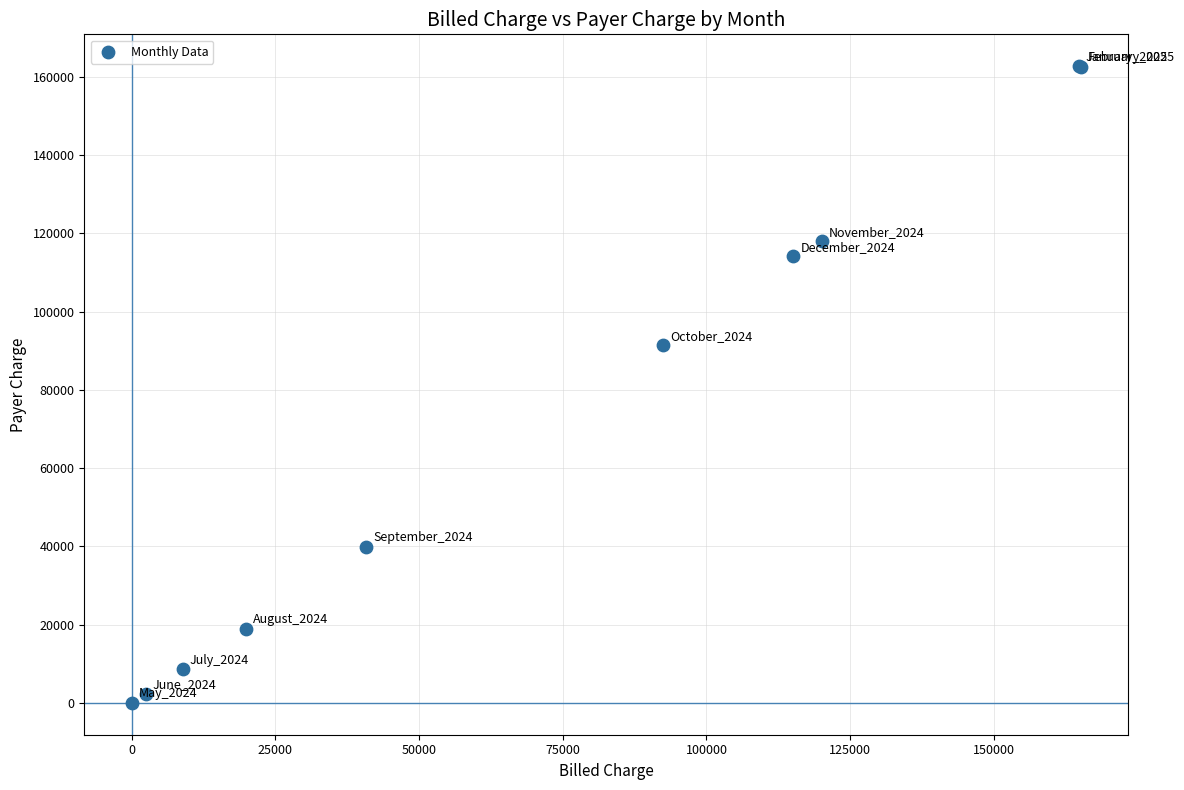

What Y value in the scatter plot is closest to 81370?

91414.2